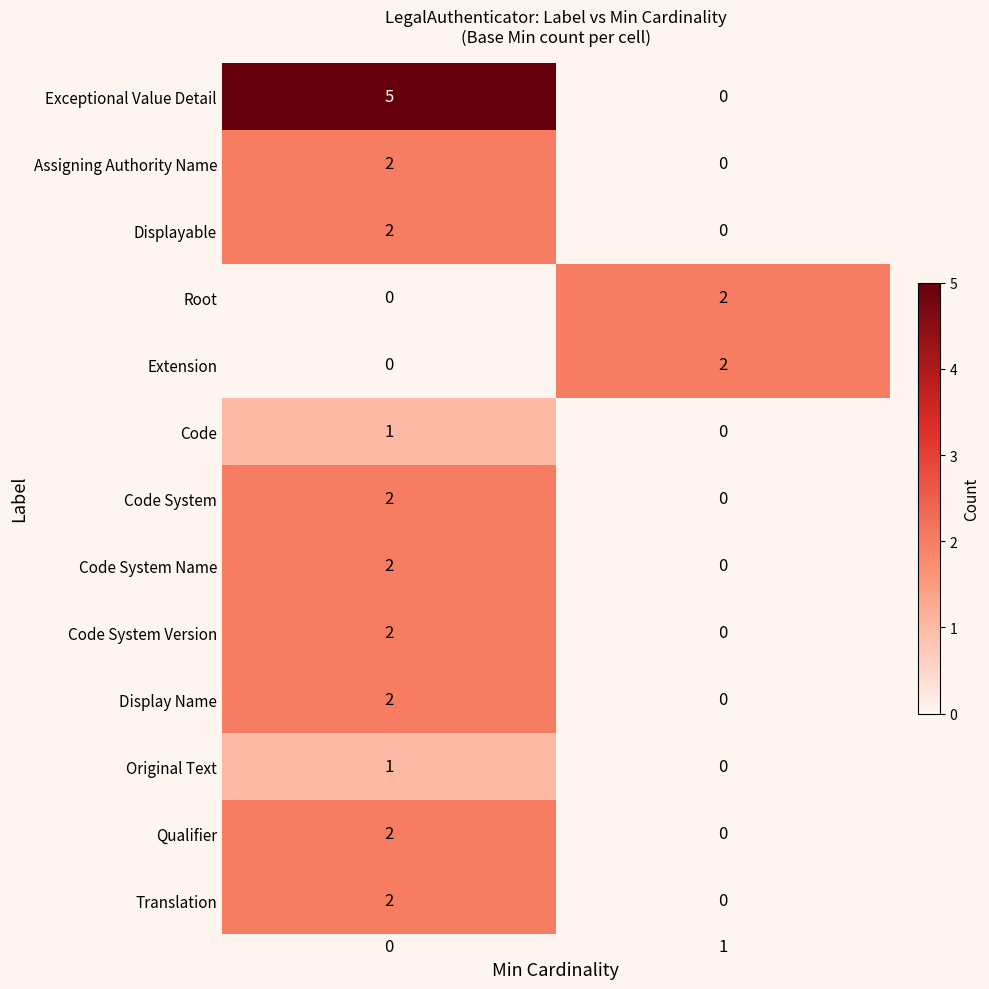

Count the number of data series in this chart.

13